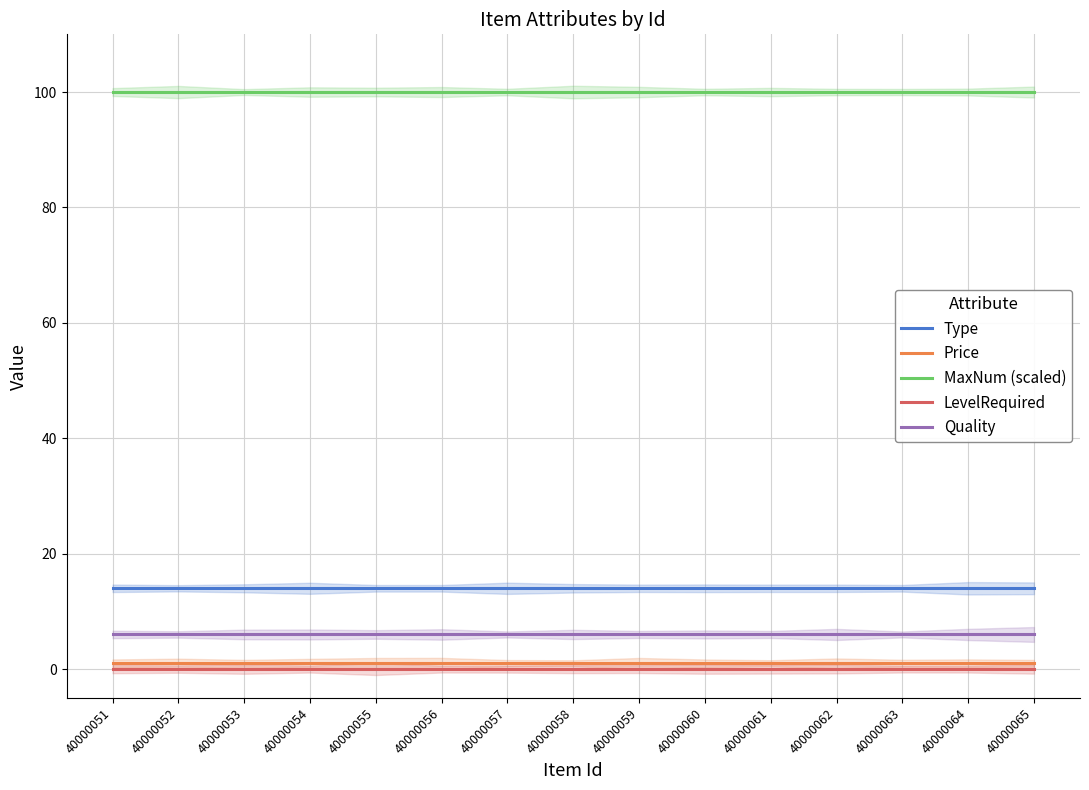

True or false: Quality has a value of 1 at 40000057.

False